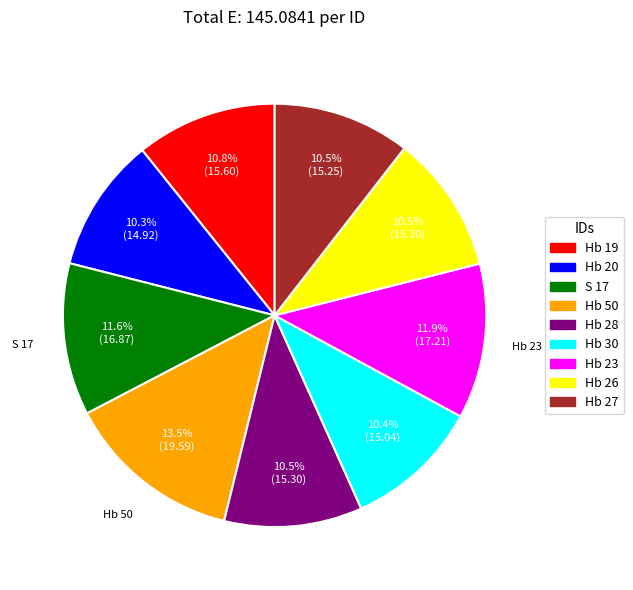

Is there a majority slice in this chart?

No